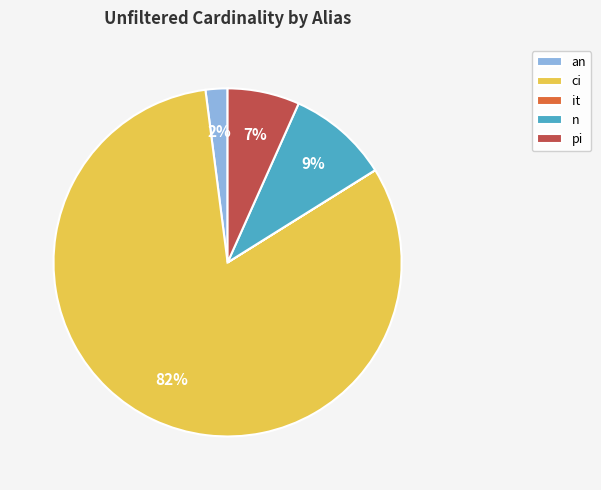

What percentage is the ci slice, to the nearest percent?

82%